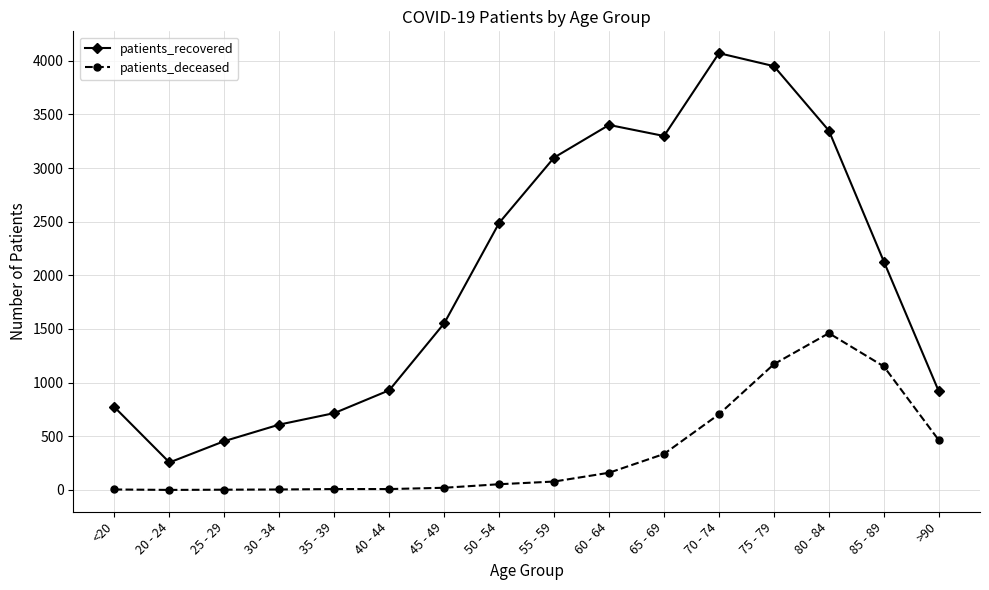

What is the approximate value of patients_deceased at 45 - 49?

20